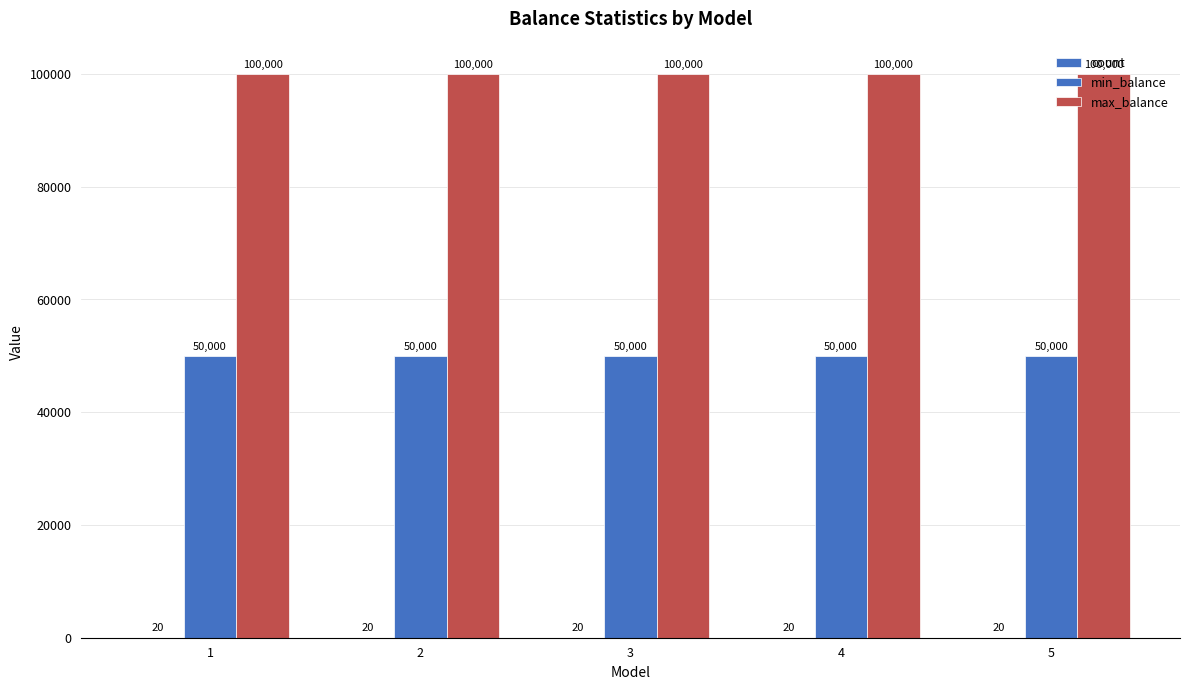

The count series shows 20 at 5. True or false?

True